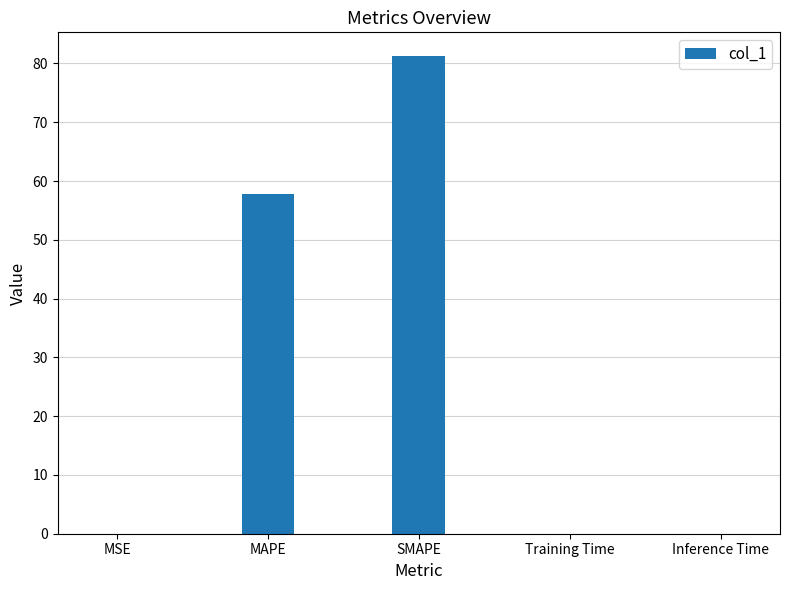

At which category does the chart reach its peak across all series?

SMAPE